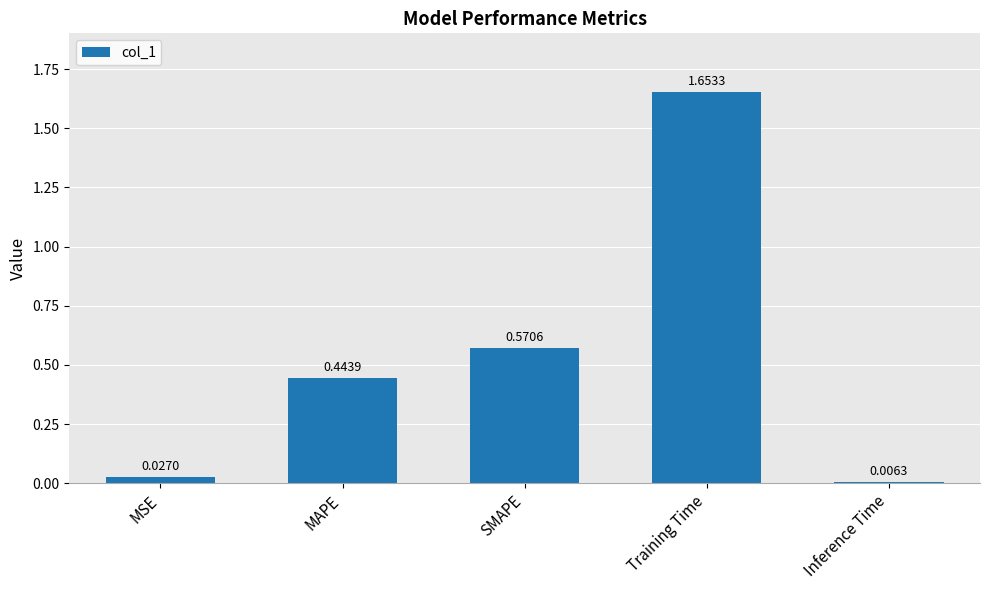

Are the bars grouped side by side (vs. stacked)?

No